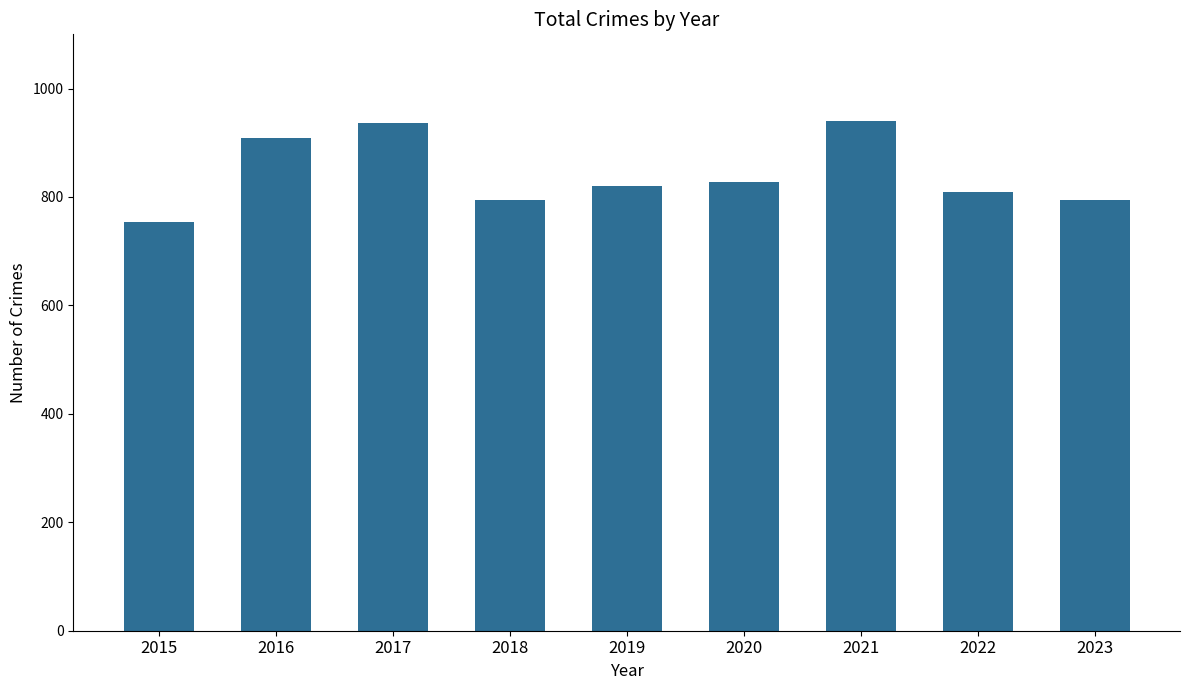

What is the smallest value displayed?

754